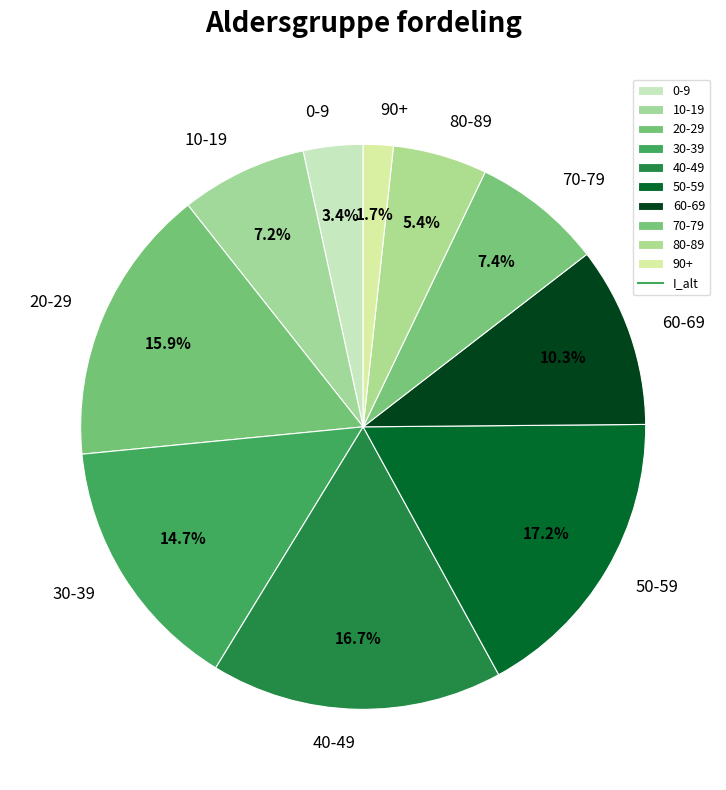

What percentage is NOT represented by 70-79?

92.6%